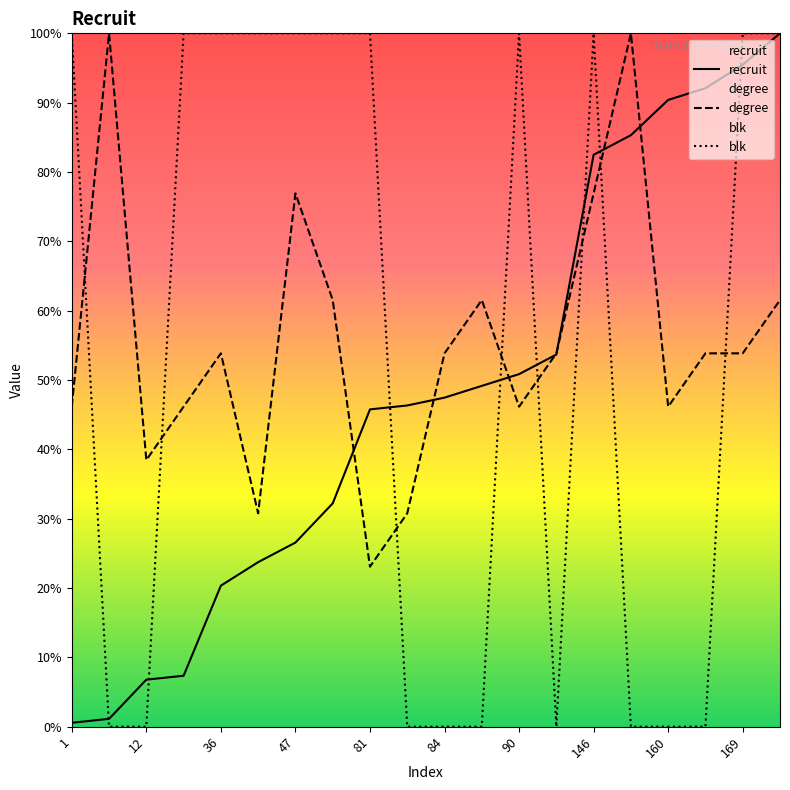

What is the total value across all series at 146?

259.4